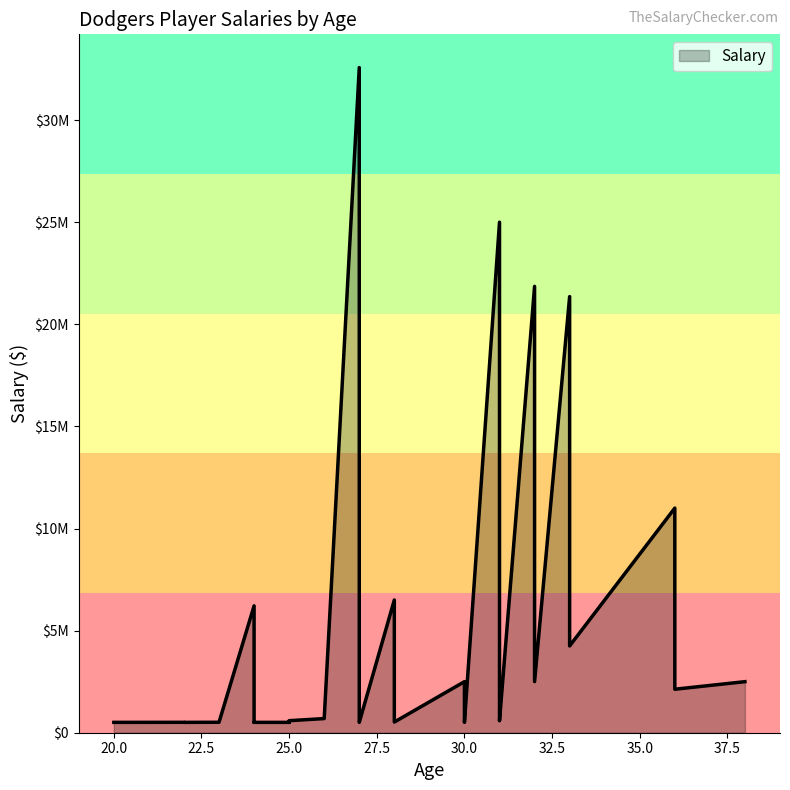

What is the label of the 26th point from the right?

33